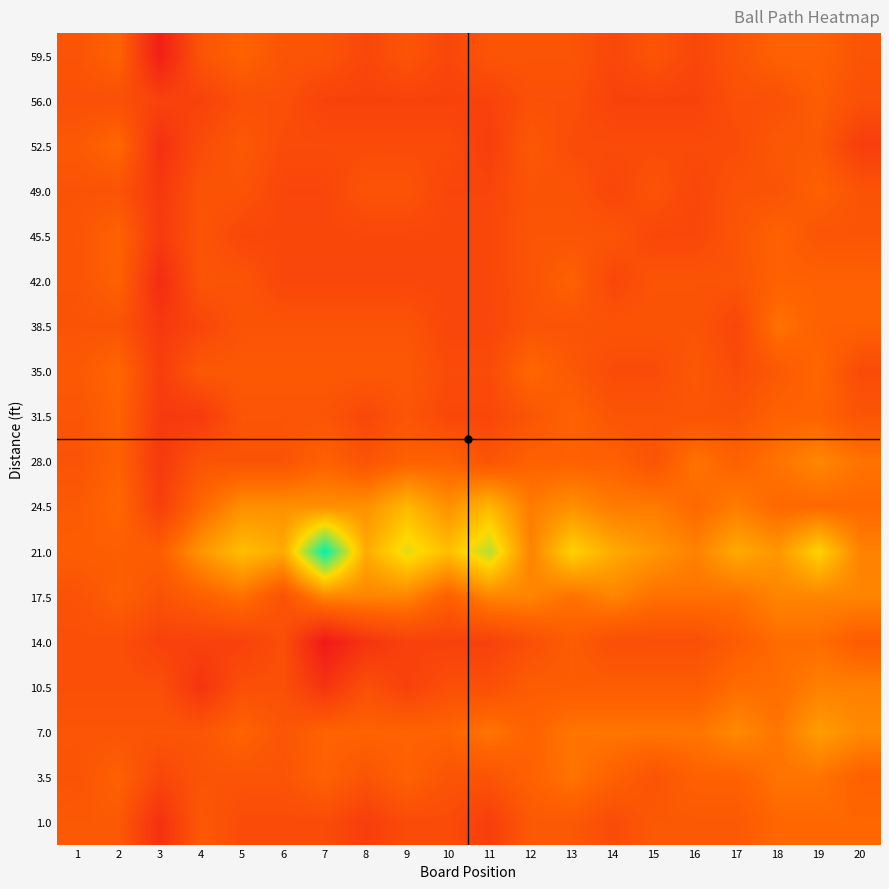

Reading right to left, what are all the values shown in this chart?

59.5: 20=0.0	19=1.0	18=1.0	17=0.0	16=-1.0	15=0.0	14=-1.0	13=0.0	12=0.0	11=0.0	10=-1.0	9=0.0	8=-1.0	7=0.0	6=0.0	5=1.0	4=0.0	3=-4.0	2=1.0	1=0.0
56.0: 20=-0.3	19=0.7	18=-0.3	17=-0.3	16=-1.3	15=-1.3	14=-1.3	13=-0.3	12=-0.3	11=-1.3	10=-1.3	9=-1.3	8=-1.3	7=-1.3	6=-0.3	5=-0.3	4=-1.3	3=-1.3	2=-0.3	1=-0.3
52.5: 20=-1.6	19=0.4	18=0.4	17=-0.6	16=-0.6	15=-0.6	14=-0.6	13=-0.6	12=0.4	11=-1.6	10=-0.6	9=-0.6	8=-0.6	7=-0.6	6=-0.6	5=0.4	4=-0.6	3=-2.6	2=1.4	1=0.4
49.0: 20=-0.0	19=1.0	18=-0.0	17=-0.0	16=-1.0	15=-0.0	14=-1.0	13=-0.0	12=-0.0	11=-1.0	10=-1.0	9=-0.0	8=-0.0	7=-1.0	6=-1.0	5=-0.0	4=-0.0	3=-2.0	2=-0.0	1=-0.0
45.5: 20=0.1	19=0.1	18=1.1	17=0.1	16=-0.9	15=-0.9	14=0.1	13=0.1	12=0.1	11=-0.9	10=-0.9	9=-0.9	8=-0.9	7=-0.9	6=-0.9	5=-0.9	4=0.1	3=-1.9	2=1.1	1=0.1
42.0: 20=1.0	19=1.0	18=1.0	17=0.0	16=0.0	15=0.0	14=-1.0	13=1.0	12=0.0	11=-1.0	10=-1.0	9=-1.0	8=-1.0	7=-1.0	6=-1.0	5=0.0	4=0.0	3=-3.0	2=1.0	1=0.0
38.5: 20=1.0	19=1.0	18=2.0	17=-1.0	16=-0.0	15=-0.0	14=-0.0	13=-0.0	12=-0.0	11=-1.0	10=-1.0	9=-0.0	8=-0.0	7=-0.0	6=-0.0	5=-0.0	4=-1.0	3=-2.0	2=-0.0	1=-0.0
35.0: 20=-0.6	19=1.4	18=0.4	17=-0.6	16=0.4	15=-0.6	14=-0.6	13=0.4	12=1.4	11=-0.6	10=-0.6	9=0.4	8=0.4	7=0.4	6=0.4	5=0.4	4=0.4	3=-1.6	2=1.4	1=0.4
31.5: 20=0.1	19=1.1	18=1.1	17=0.1	16=0.1	15=0.1	14=0.1	13=1.1	12=0.1	11=-0.9	10=-0.9	9=0.1	8=-0.9	7=0.1	6=0.1	5=0.1	4=-1.9	3=-1.9	2=1.1	1=0.1
28.0: 20=2.0	19=3.0	18=2.0	17=1.0	16=2.0	15=0.0	14=1.0	13=1.0	12=1.0	11=0.0	10=1.0	9=1.0	8=0.0	7=1.0	6=0.0	5=0.0	4=0.0	3=-2.0	2=1.0	1=0.0
24.5: 20=1.4	19=1.4	18=1.4	17=2.4	16=1.4	15=2.4	14=2.4	13=3.4	12=2.4	11=5.4	10=3.4	9=5.4	8=3.4	7=3.4	6=3.4	5=3.4	4=1.4	3=-1.6	2=1.4	1=0.4
21.0: 20=2.7	19=6.7	18=3.7	17=4.7	16=2.7	15=3.7	14=4.7	13=6.7	12=2.7	11=8.7	10=5.7	9=7.7	8=4.7	7=12.7	6=4.7	5=5.7	4=3.7	3=0.7	2=0.7	1=0.7
17.5: 20=2.9	19=2.9	18=2.9	17=1.9	16=1.9	15=1.9	14=2.9	13=1.9	12=2.9	11=2.9	10=0.9	9=2.9	8=2.9	7=2.9	6=-0.1	5=1.9	4=0.9	3=-0.1	2=0.9	1=-0.1
14.0: 20=0.6	19=1.6	18=1.6	17=0.6	16=-0.4	15=-0.4	14=-0.4	13=0.6	12=-0.4	11=-1.4	10=-1.4	9=-1.4	8=-2.4	7=-4.4	6=-0.4	5=-1.4	4=-1.4	3=-1.4	2=-0.4	1=-0.4
10.5: 20=2.7	19=2.7	18=1.7	17=1.7	16=0.7	15=0.7	14=0.7	13=0.7	12=0.7	11=-0.3	10=-0.3	9=-1.3	8=-0.3	7=-2.3	6=-0.3	5=-0.3	4=-2.3	3=-0.3	2=-0.3	1=-0.3
7.0: 20=3.1	19=4.1	18=2.1	17=3.1	16=2.1	15=2.1	14=2.1	13=2.1	12=1.1	11=2.1	10=1.1	9=1.1	8=1.1	7=1.1	6=0.1	5=1.1	4=0.1	3=0.1	2=0.1	1=0.1
3.5: 20=1.0	19=2.0	18=2.0	17=1.0	16=1.0	15=0.0	14=1.0	13=2.0	12=1.0	11=0.0	10=0.0	9=1.0	8=0.0	7=1.0	6=0.0	5=0.0	4=0.0	3=-1.0	2=1.0	1=0.0
1.0: 20=1.4	19=1.4	18=1.4	17=0.4	16=0.4	15=0.4	14=-0.6	13=0.4	12=0.4	11=-1.6	10=-0.6	9=-0.6	8=-1.6	7=-0.6	6=-0.6	5=-0.6	4=0.4	3=-2.6	2=0.4	1=0.4